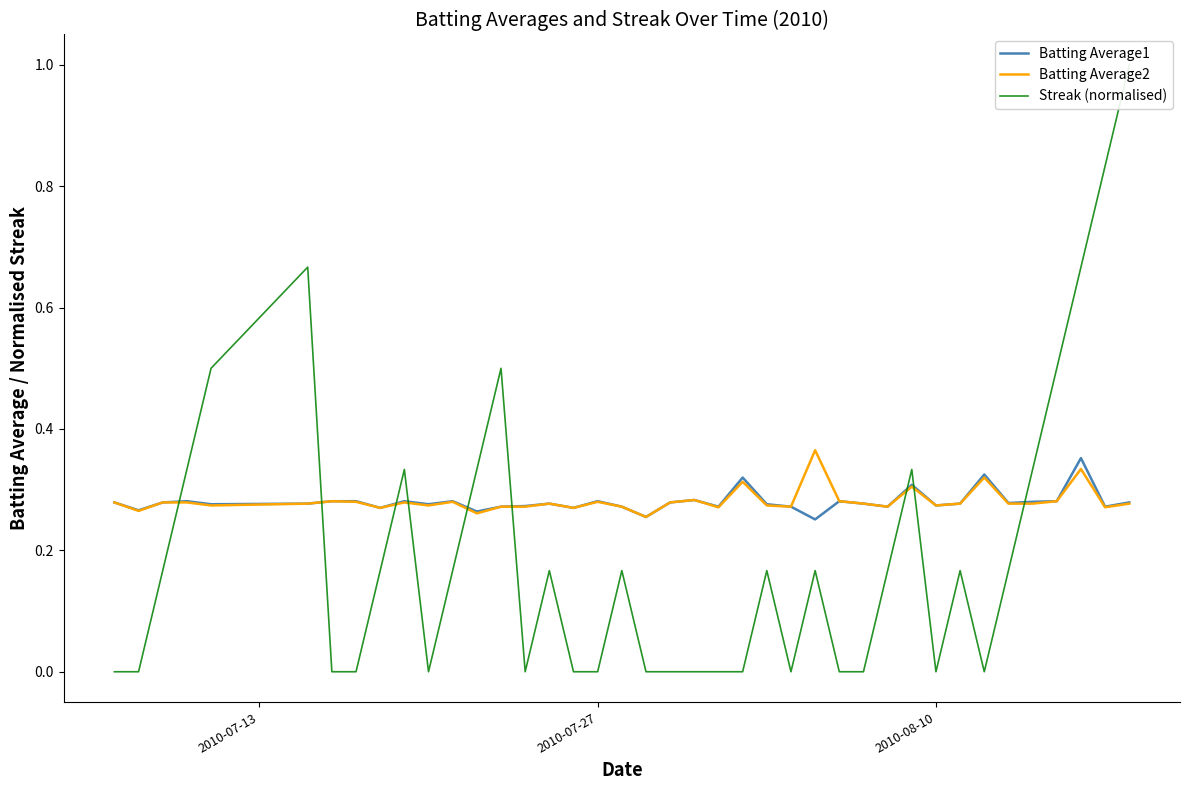

What is the difference between the maximum and minimum values in the Streak (normalised) series?

1.0